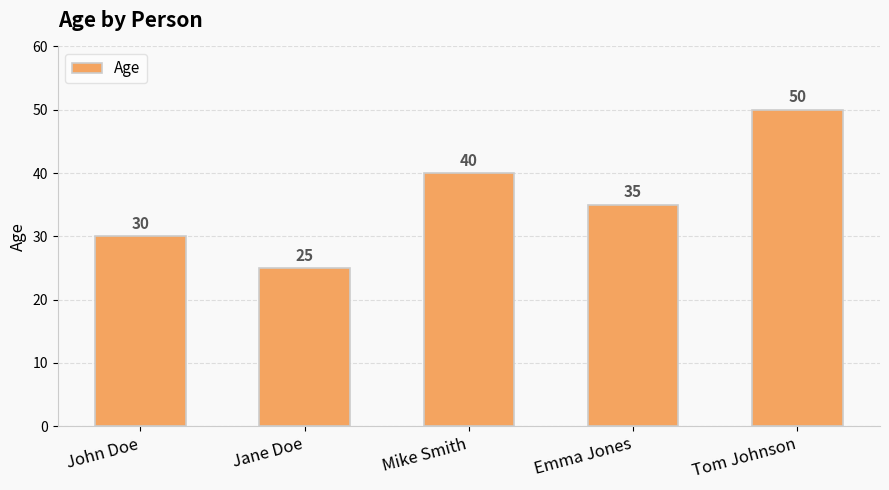

List the labels in order of value, largest first.

Tom Johnson, Mike Smith, Emma Jones, John Doe, Jane Doe